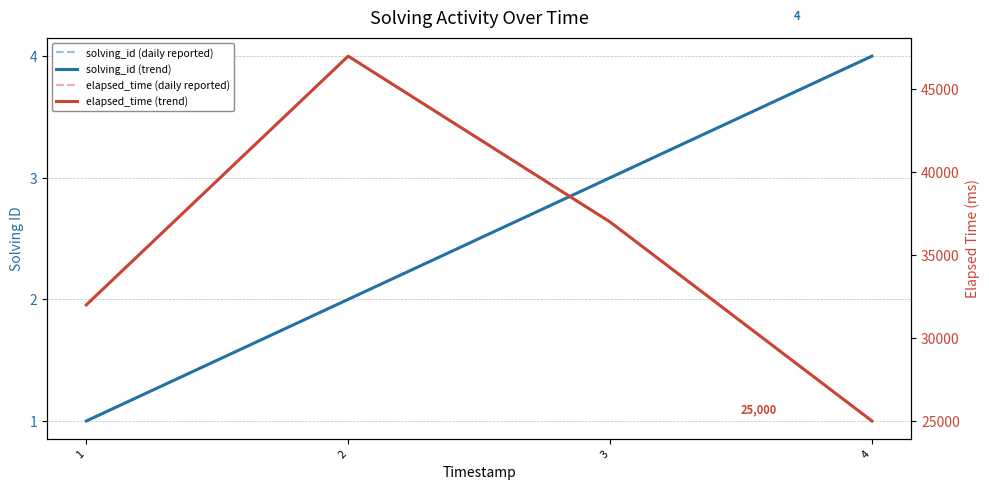

What is the highest value of the elapsed_time (trend) series?

47000